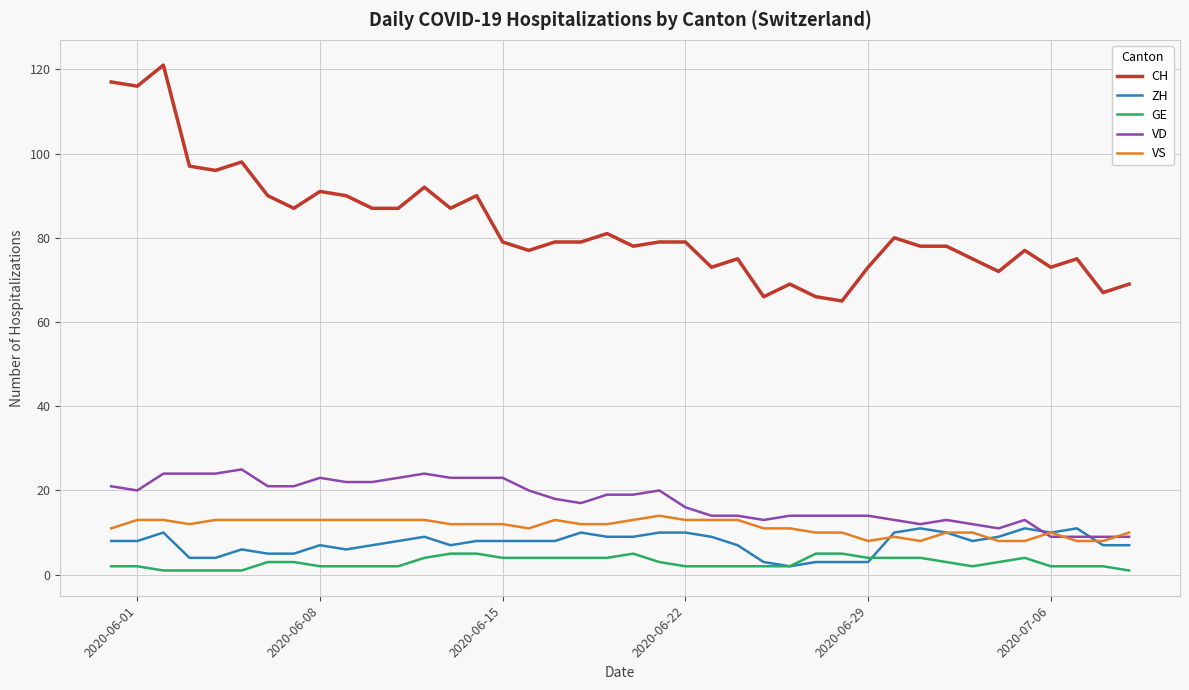

True or false: GE and VS intersect in this chart.

False